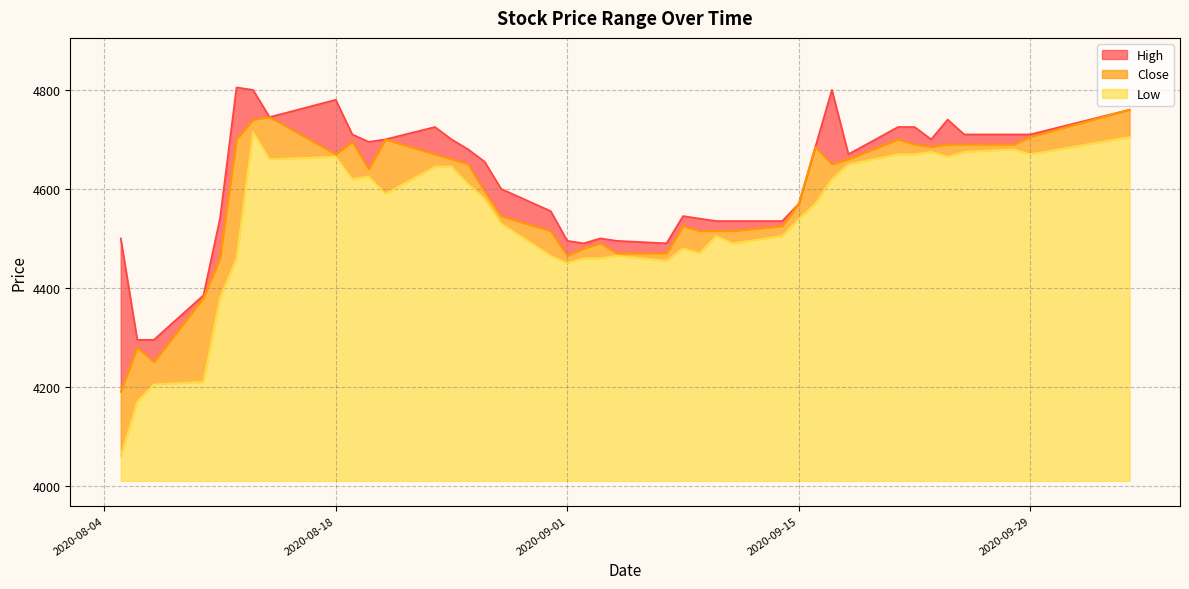

What is the lowest value of the Close series?

4190